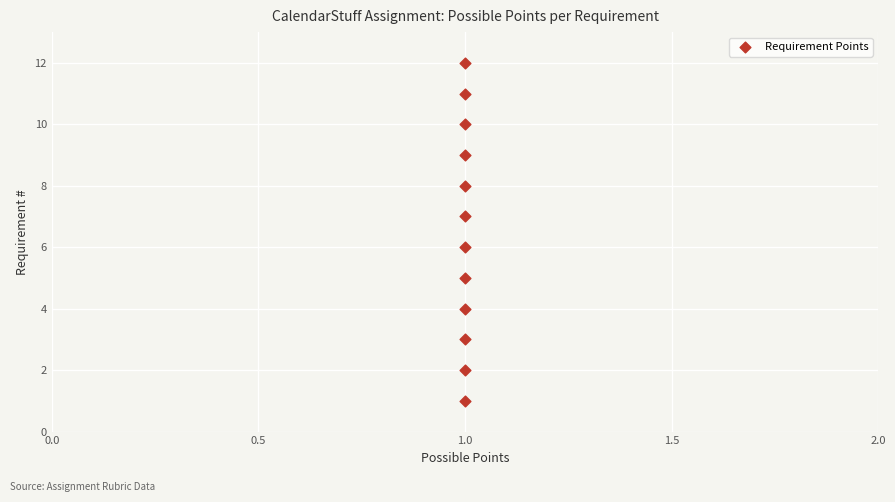

What is the range of Y values (max minus min)?

11